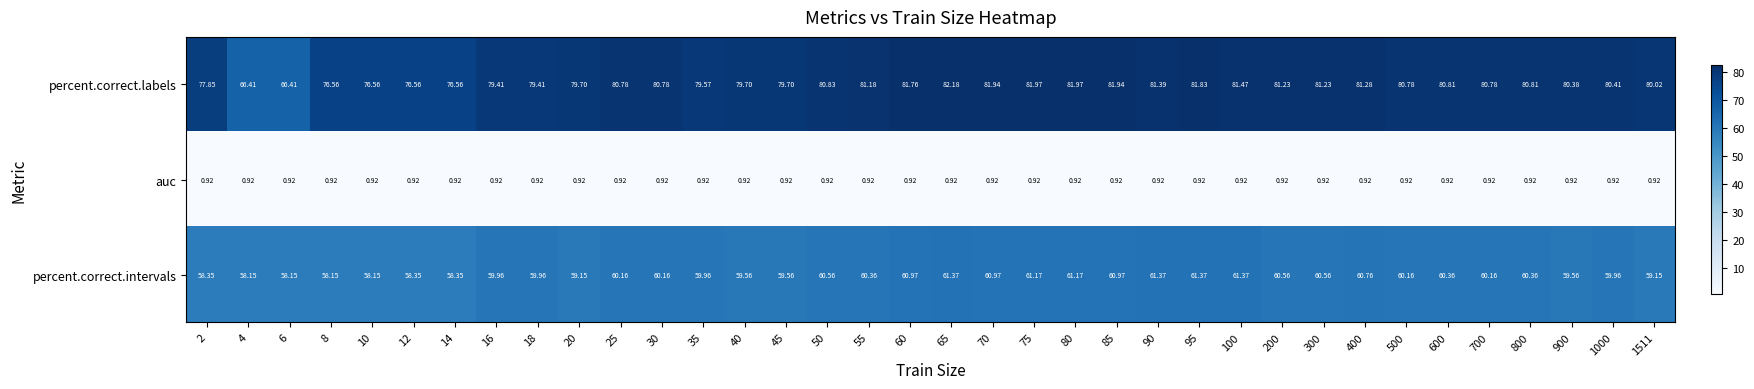

At which category is the sum across all series the highest?

65